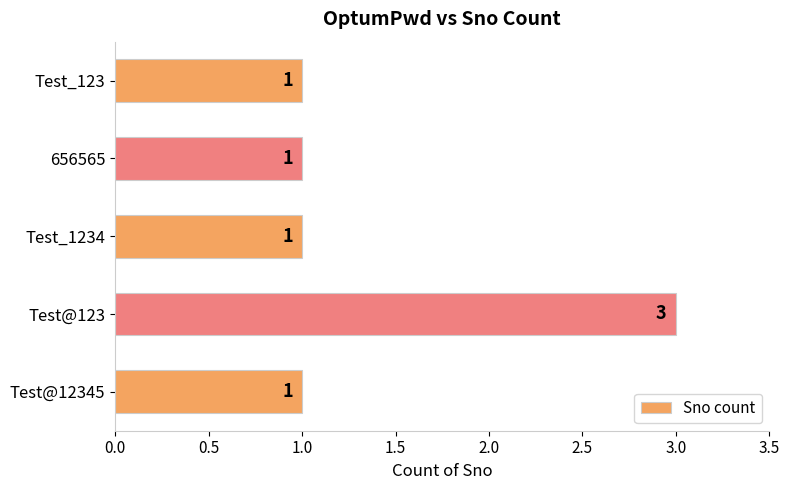

Which has a higher value, Test_1234 or Test@123?

Test@123